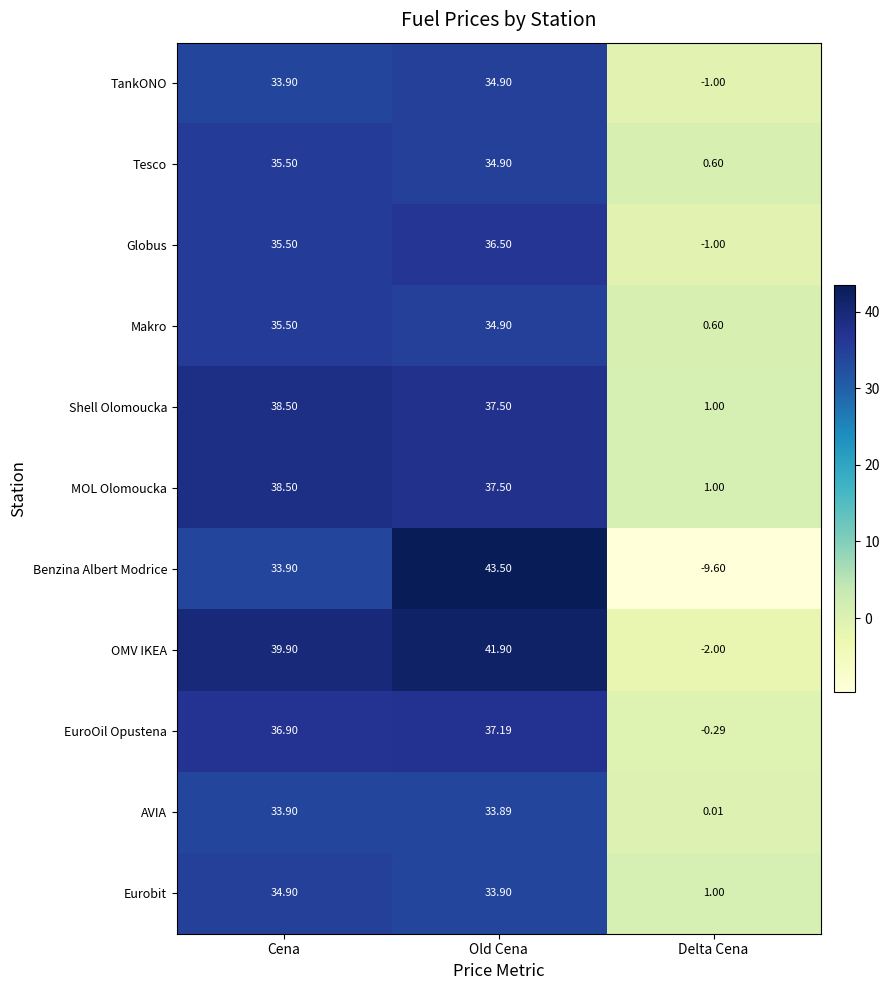

How many distinct data groups are displayed?

11